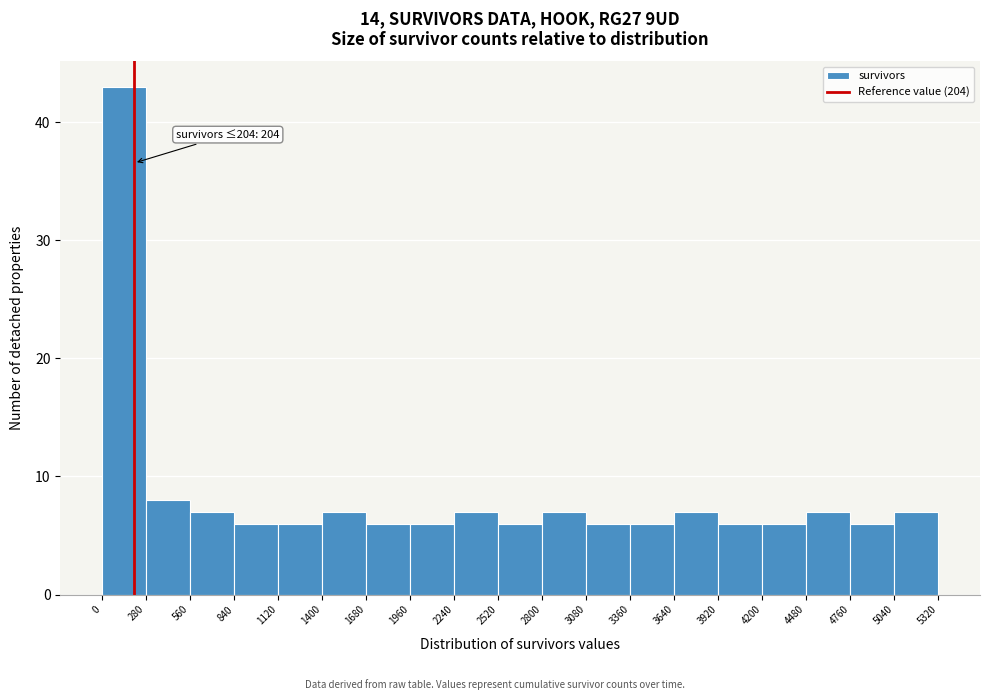

Which range on the x-axis has the tallest bar?

0 to 280